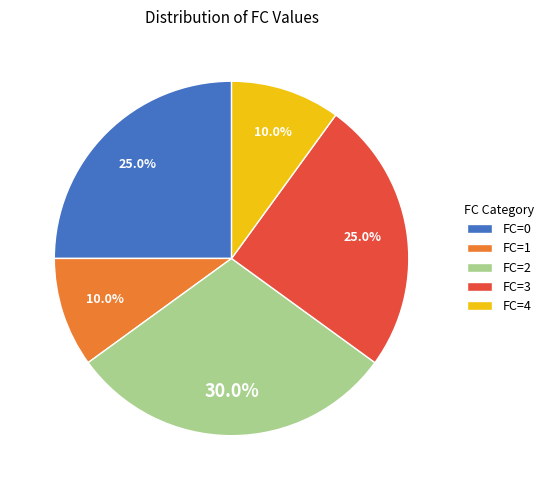

To the nearest percent, what is the combined percentage of FC=1 and FC=3?

35%